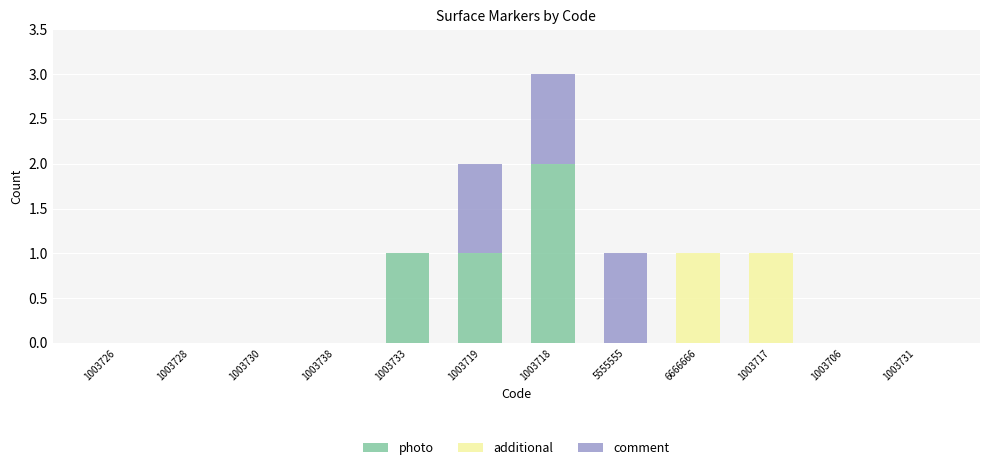

What are all the series names shown in the legend?

photo, additional, comment